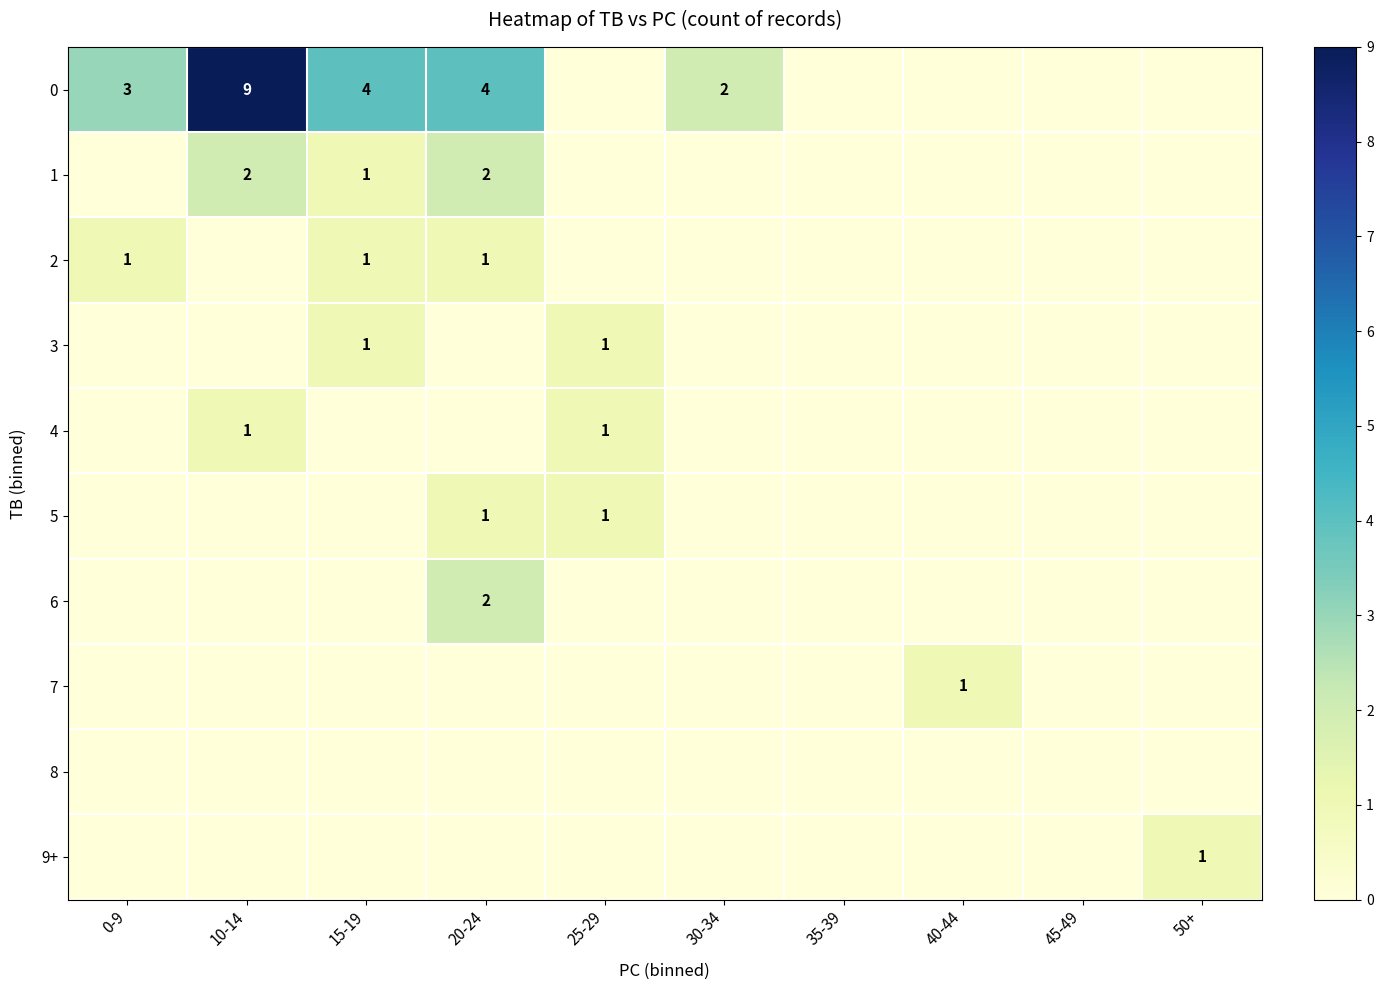

Is it true that 7 equals 0 at 40-44?

False